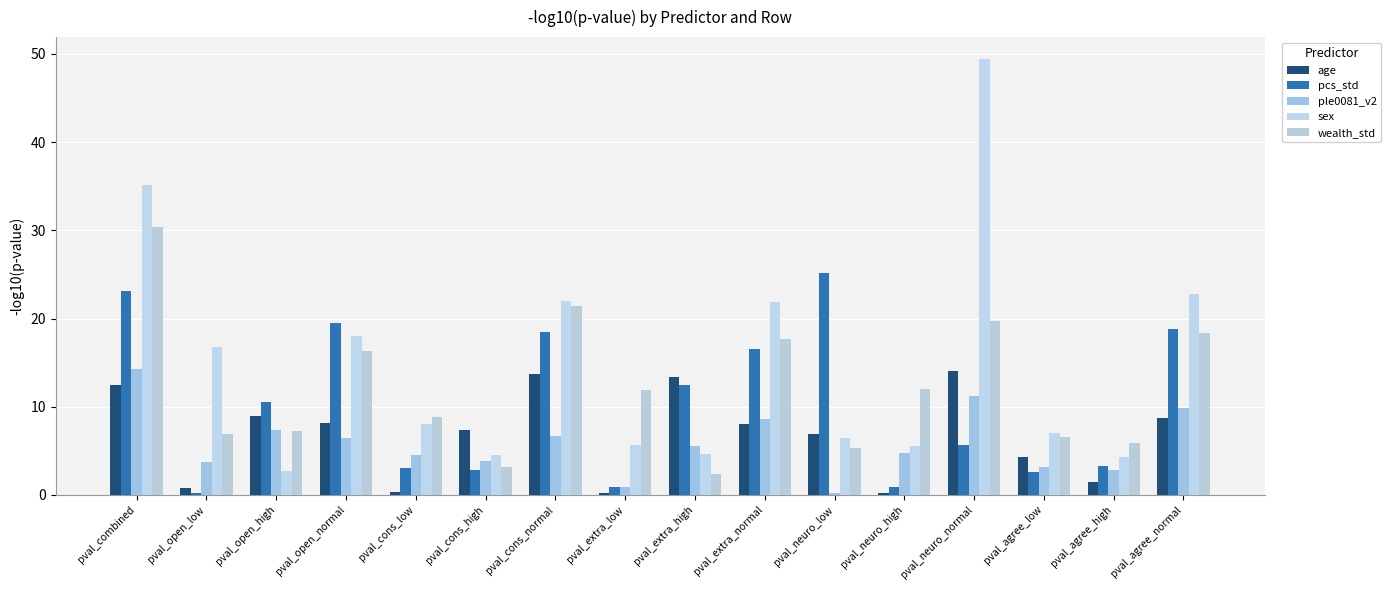

What position from the left is pval_neuro_high?

12